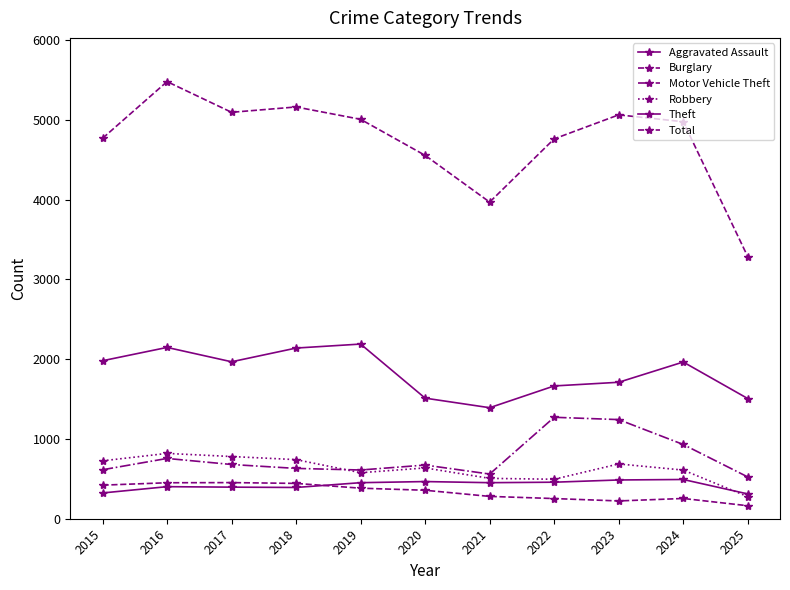

Is this an area chart (filled region under the line)?

No